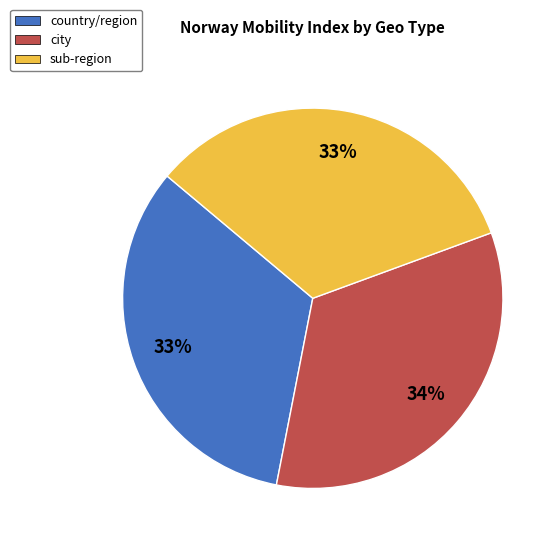

To the nearest percent, what is the average slice percentage?

33%